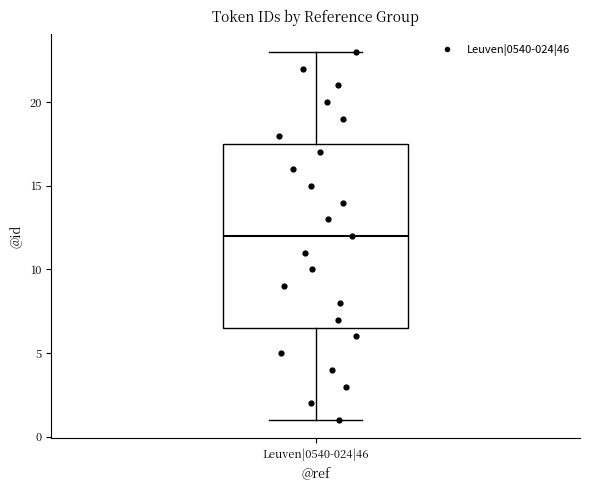

Read this box plot against the y-axis: the position of the median line, the range covered by the box, and the ends of both whiskers. The values are not printed on the chart, so give them approximately, as read against the axis.

median 12.0, box 6.5 to 17.5, whiskers 1.0 to 23.0